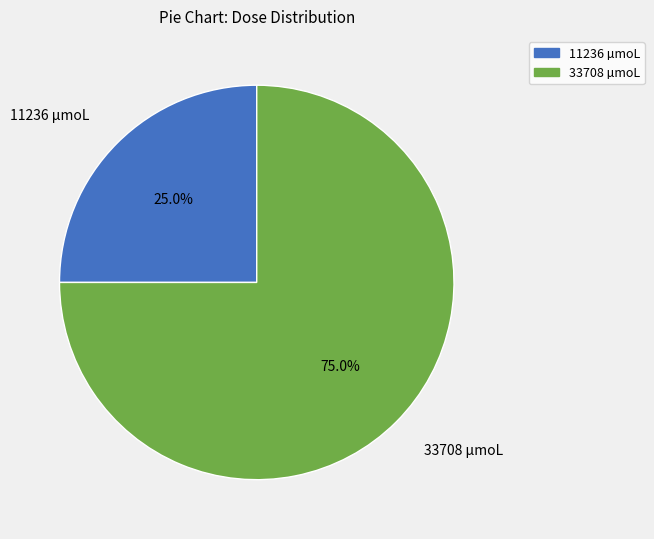

How many segments does this pie chart have?

2